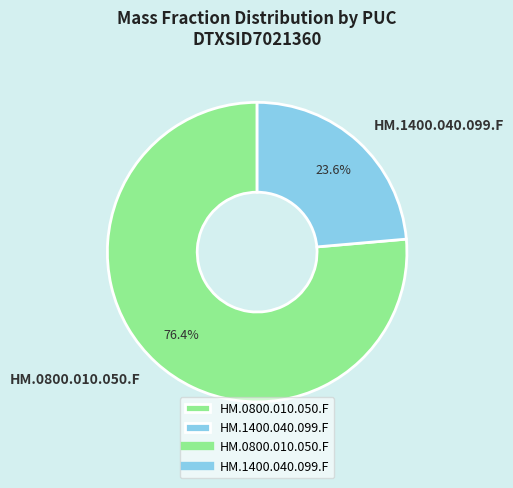

Does any single category account for the majority?

Yes